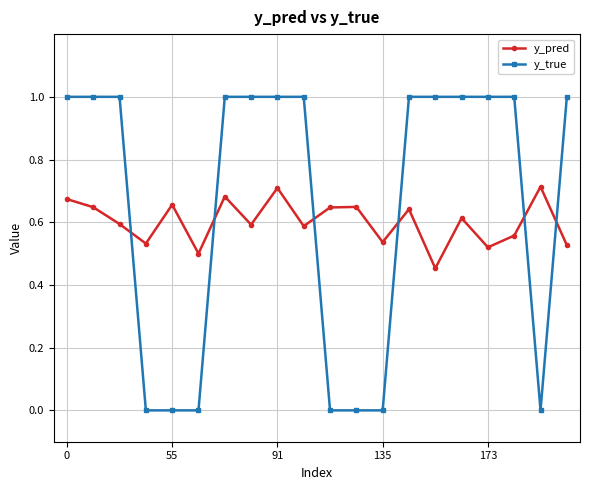

Rank the series by their maximum value, from lowest to highest.

y_pred, y_true